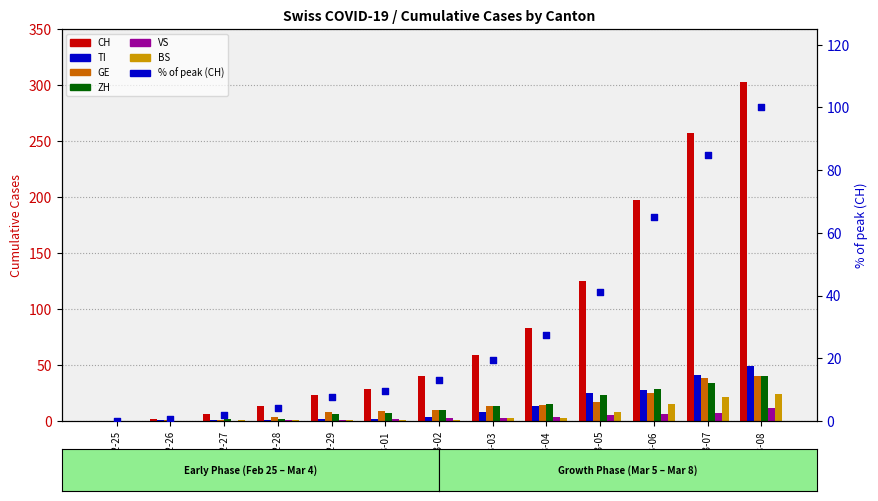

Which series has the widest spread of Y values?

CH